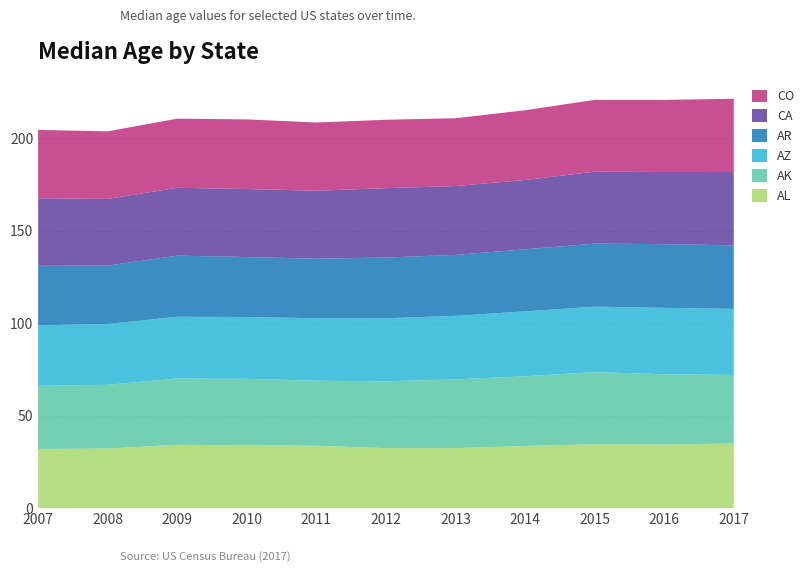

Reading right to left, extract all data points from this chart.

AL: 2017=34.9	2016=34.4	2015=34.5	2014=33.6	2013=32.4	2012=32.4	2011=33.7	2010=34.0	2009=34.2	2008=32.2	2007=31.9
AK: 2017=37.1	2016=38.0	2015=39.0	2014=37.7	2013=37.2	2012=36.1	2011=35.2	2010=35.9	2009=35.8	2008=34.5	2007=34.2
AZ: 2017=35.8	2016=35.9	2015=35.4	2014=35.1	2013=34.4	2012=34.1	2011=33.8	2010=33.4	2009=33.4	2008=32.9	2007=32.8
AR: 2017=34.3	2016=34.5	2015=34.1	2014=33.6	2013=33.0	2012=32.9	2011=32.2	2010=32.4	2009=33.1	2008=31.6	2007=32.2
CA: 2017=39.7	2016=39.0	2015=38.9	2014=37.5	2013=37.3	2012=37.5	2011=36.8	2010=36.8	2009=36.7	2008=36.1	2007=36.6
CO: 2017=39.6	2016=39.0	2015=38.8	2014=37.7	2013=36.7	2012=37.0	2011=36.9	2010=37.7	2009=37.4	2008=36.6	2007=36.9